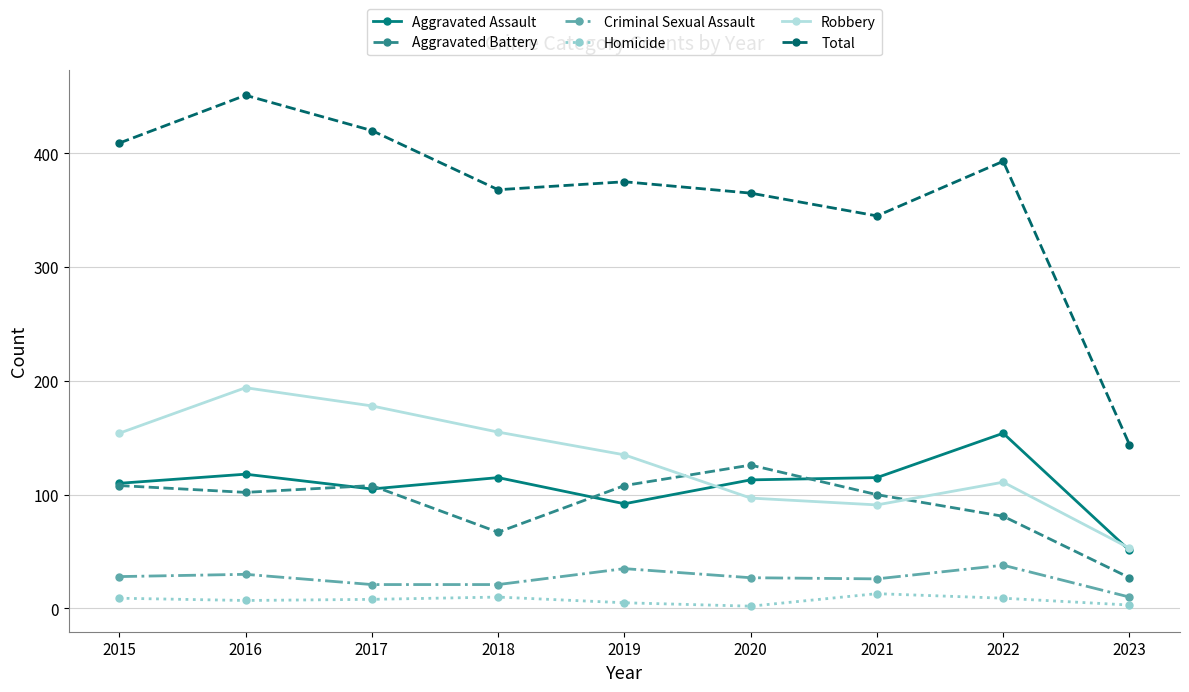

At which label does Robbery reach its peak?

2016